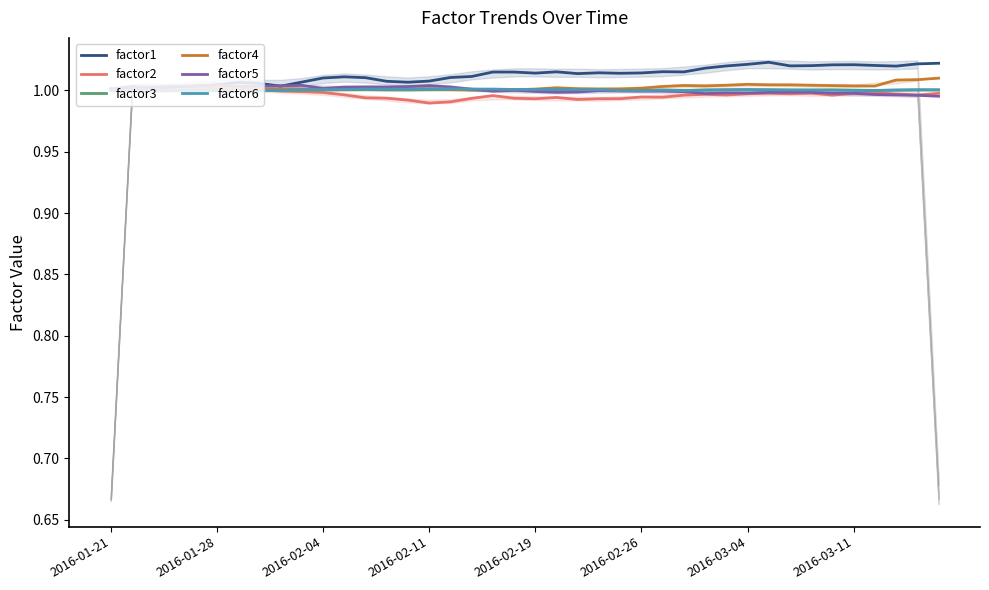

The factor1 series shows 1.5 at 2016-02-04. True or false?

False